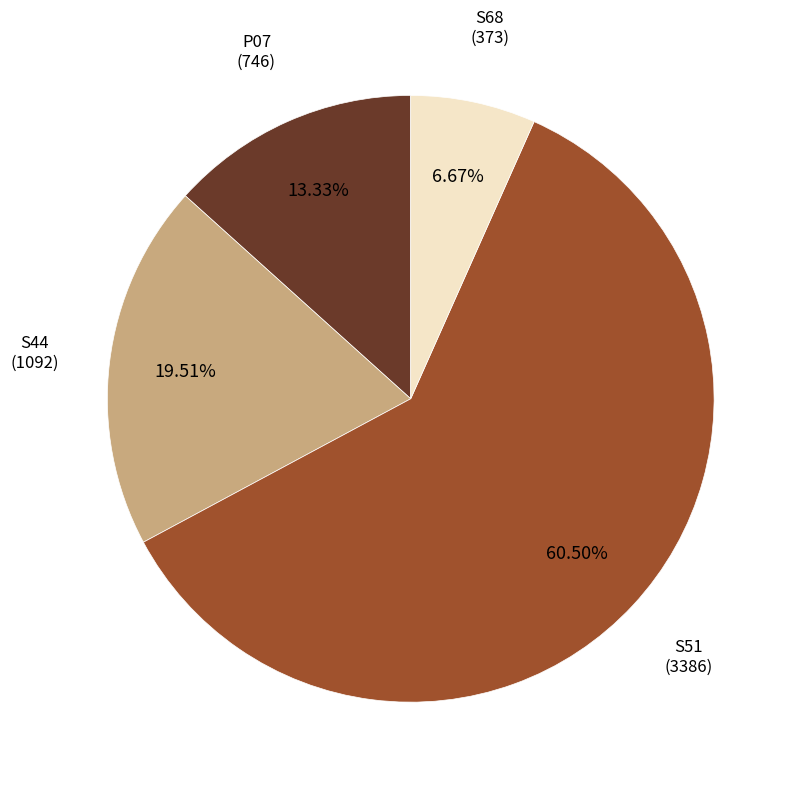

Count the number of slices in the pie.

4